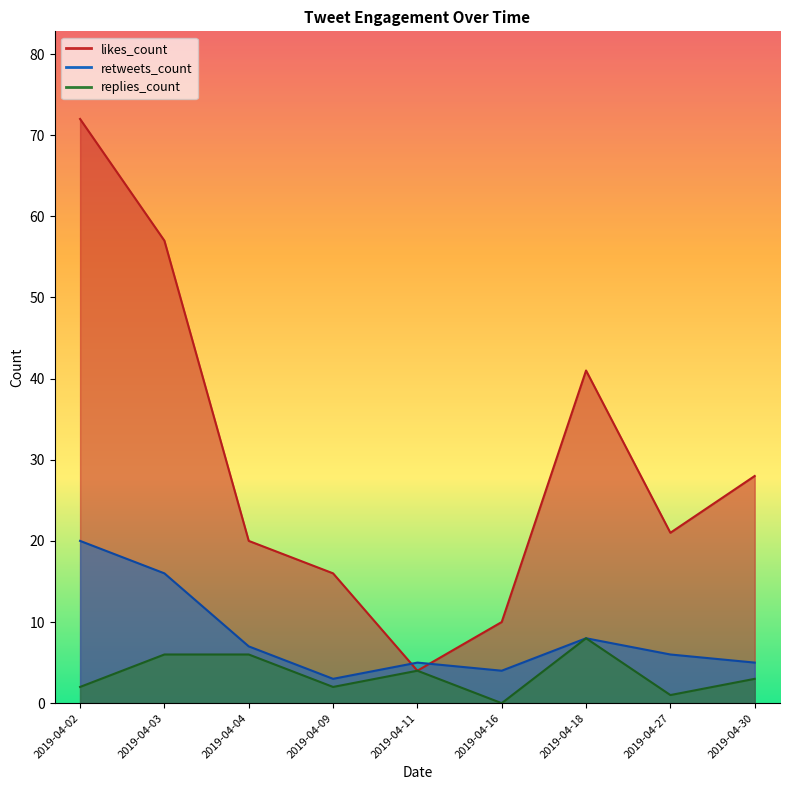

Does the chart display data point markers on the line(s)?

No